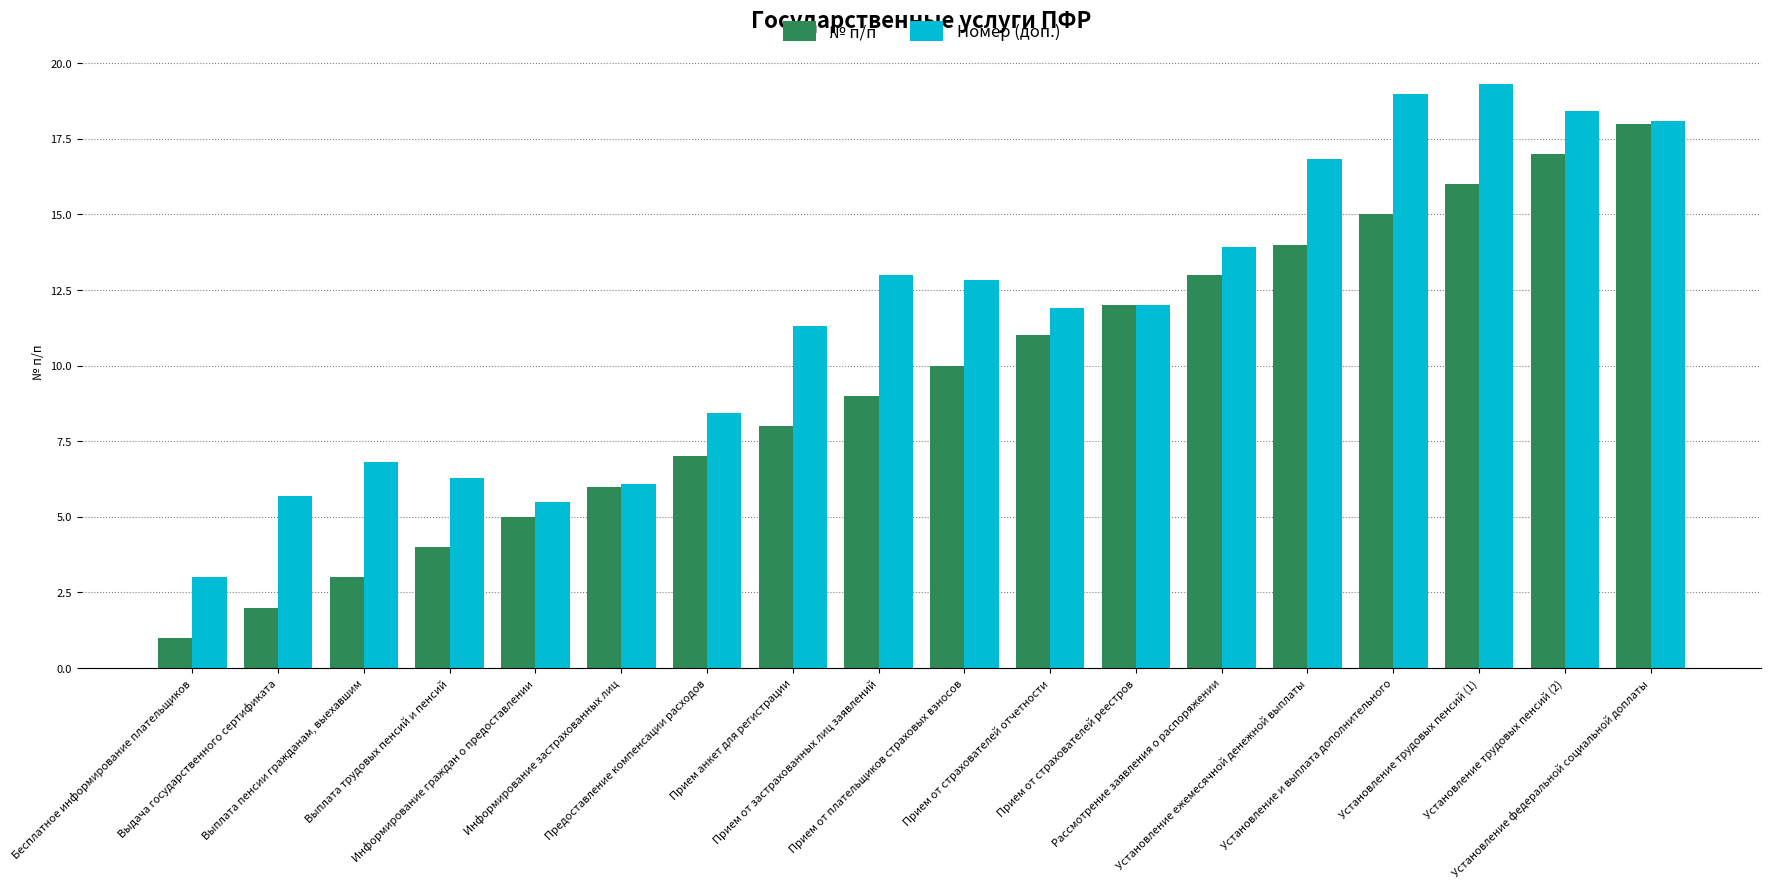

What is the spread (max minus min) of values at Установление трудовых пенсий (2)?

1.4